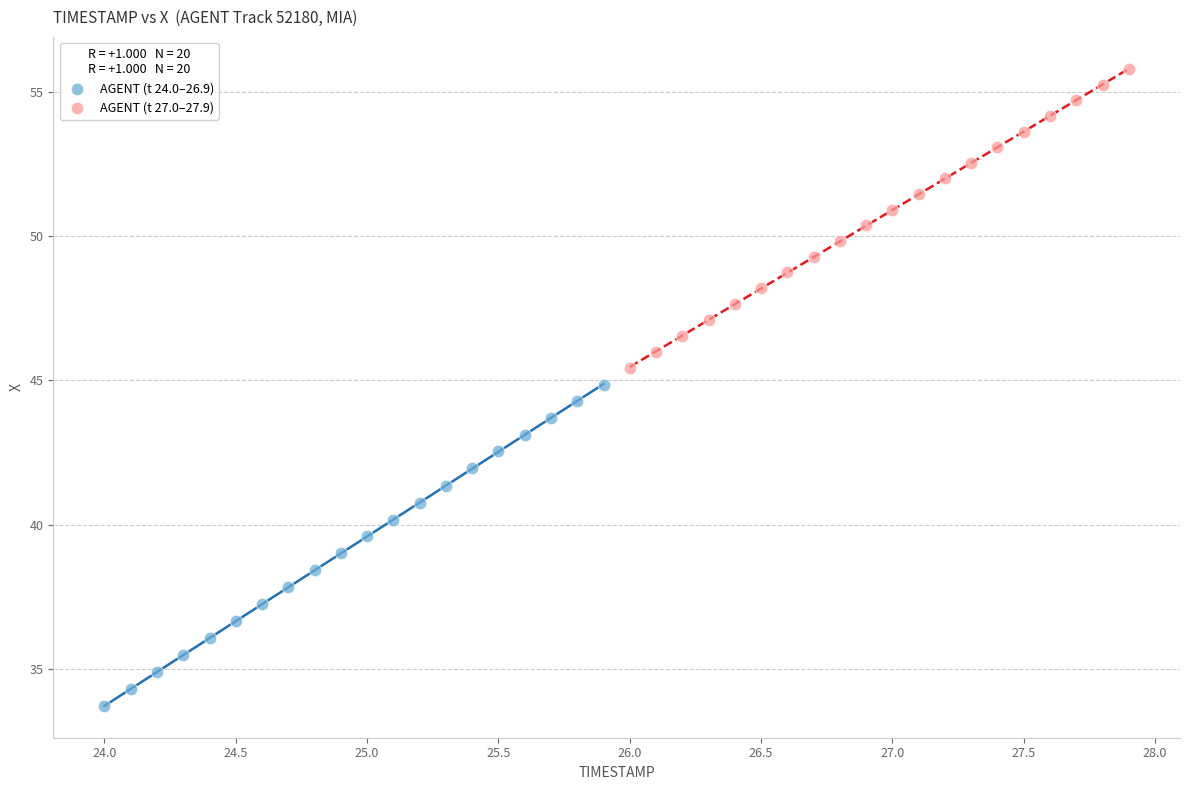

Which series contains the highest Y value?

AGENT (t 27.0–27.9)